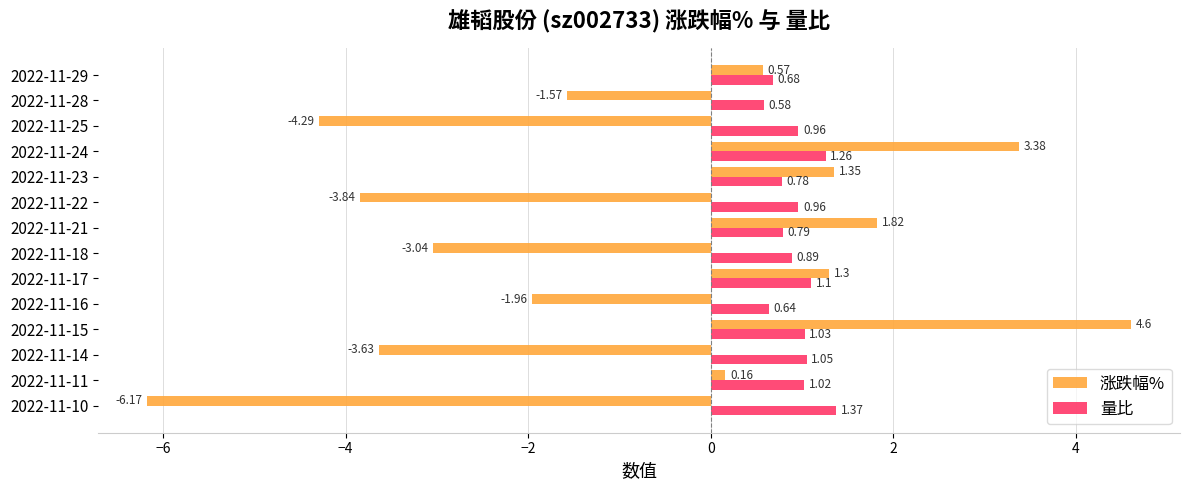

How many data points in 涨跌幅% are above 0?

7